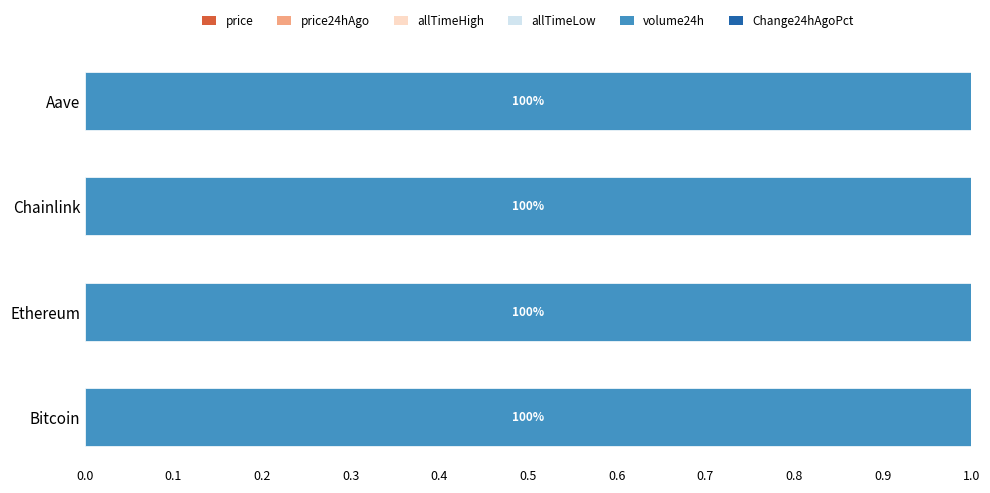

How many data points does each series have?

4